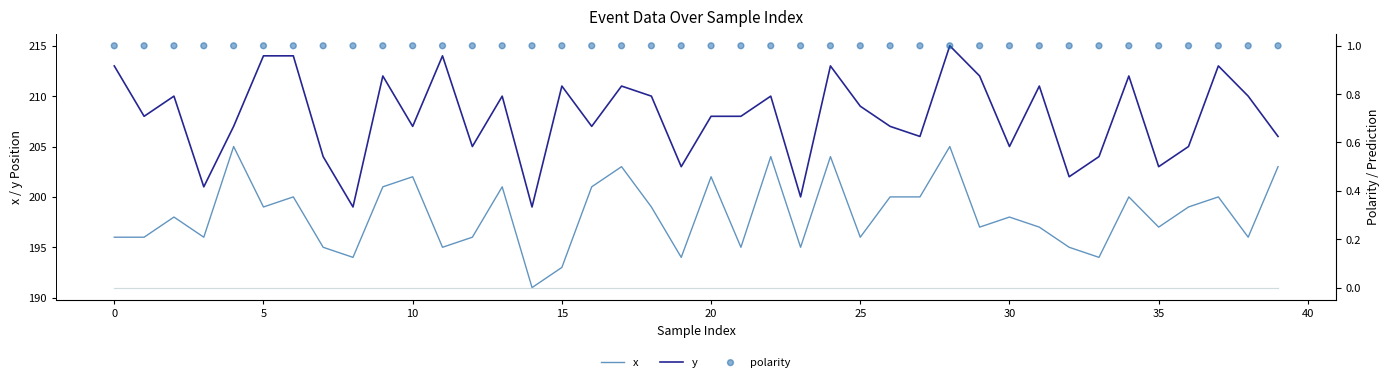

What is the total value across all series at 30?

400